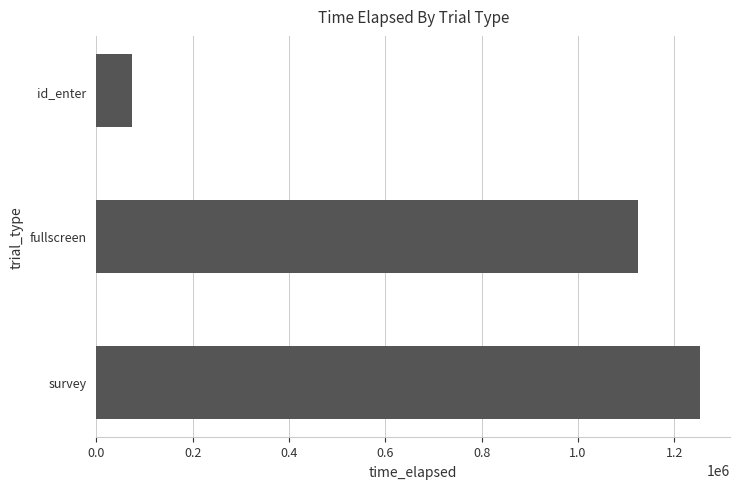

Does the chart contain any negative values?

No